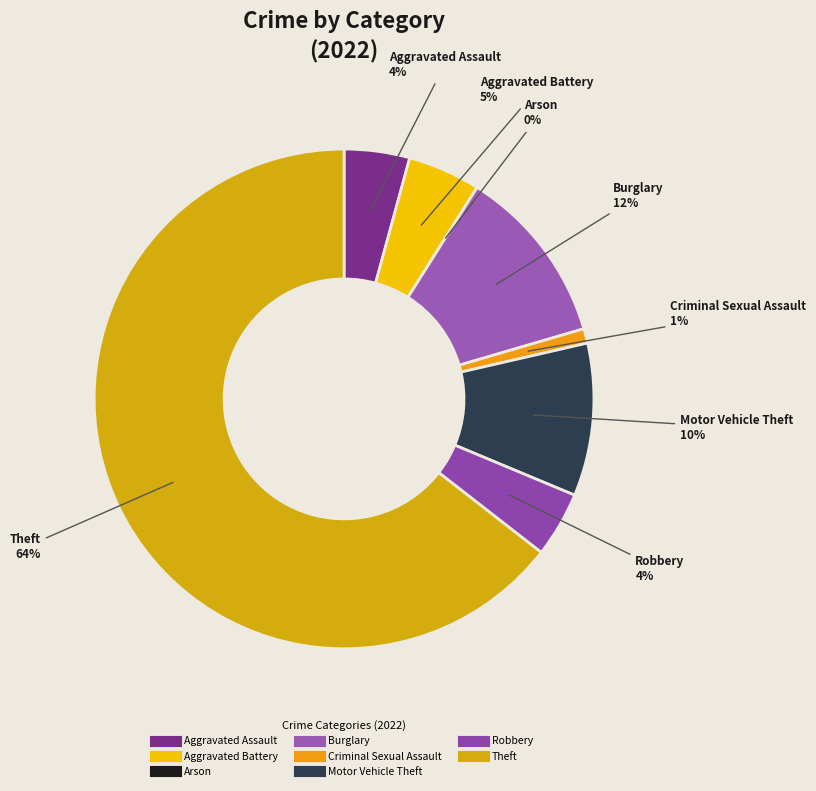

Between Criminal Sexual Assault and Arson, which is larger?

Criminal Sexual Assault